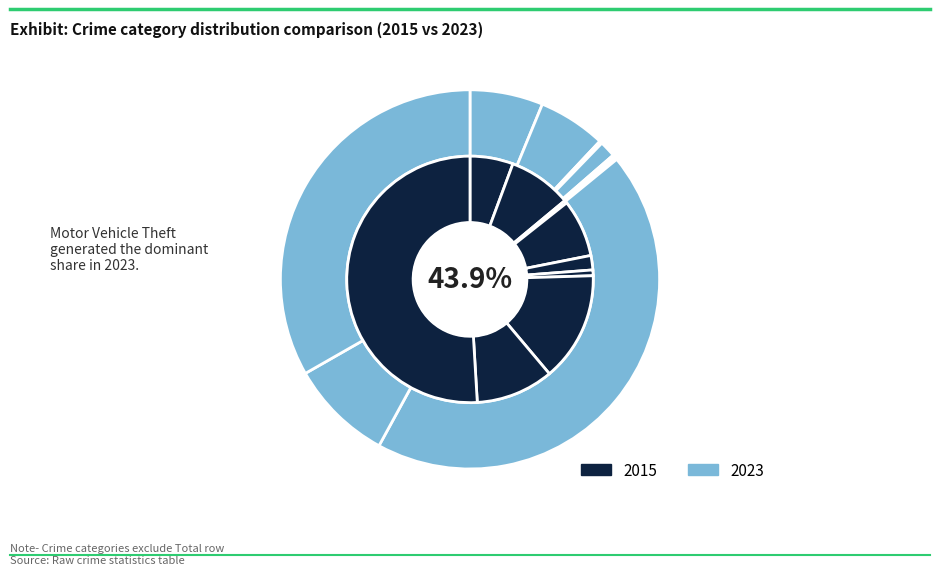

Does Theft account for over 50% of the chart?

Yes